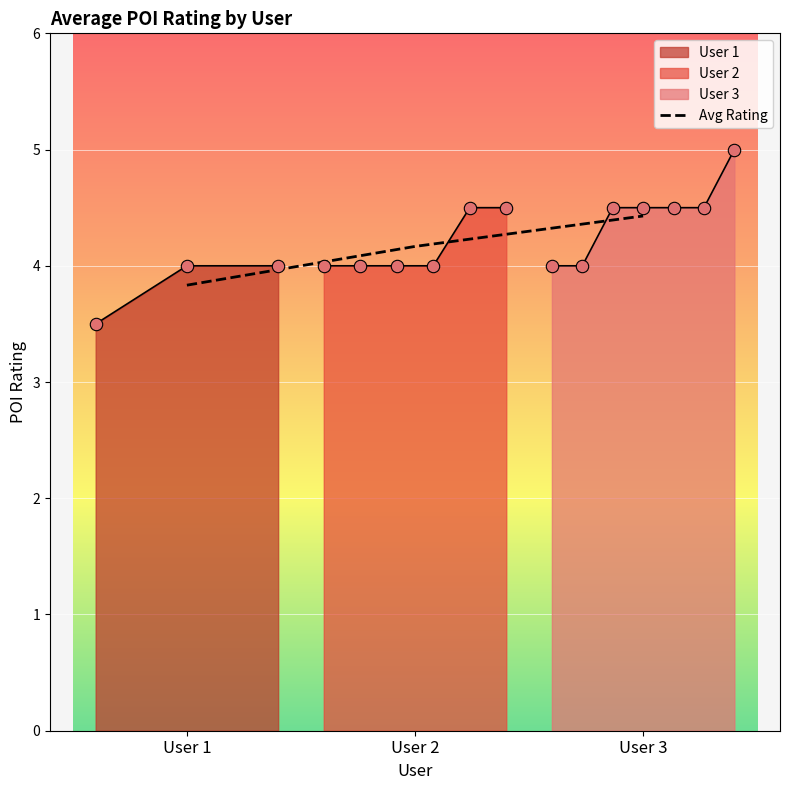

Approximately how many times larger is the value at User 2 compared to User 3?

0.9